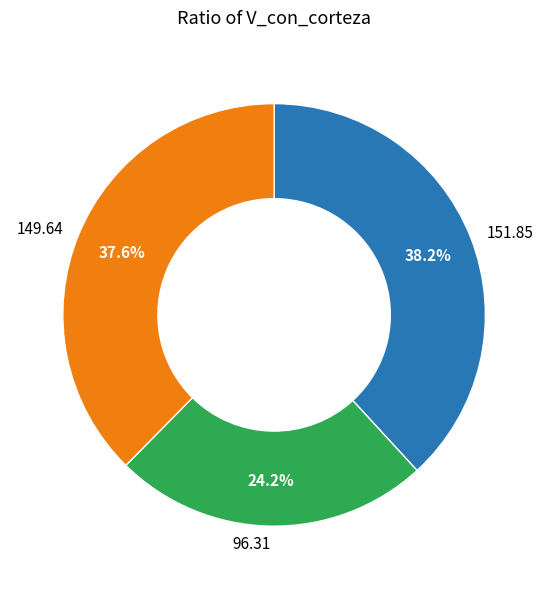

Between 149.64 and 151.85, which is larger?

151.85